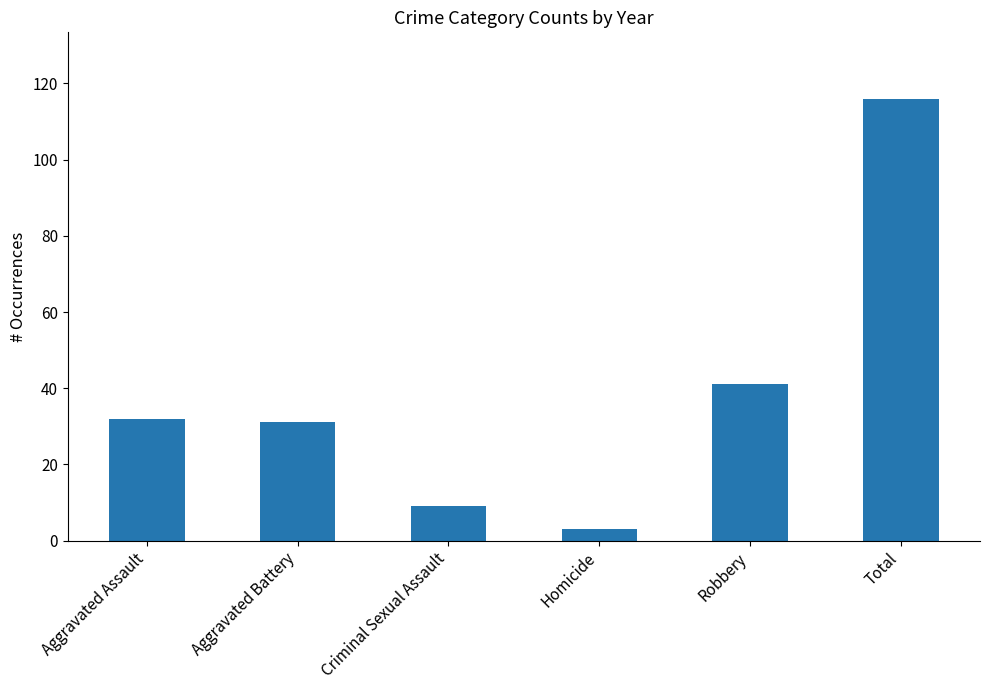

The chart shows a value of 50 at Aggravated Battery. True or false?

False